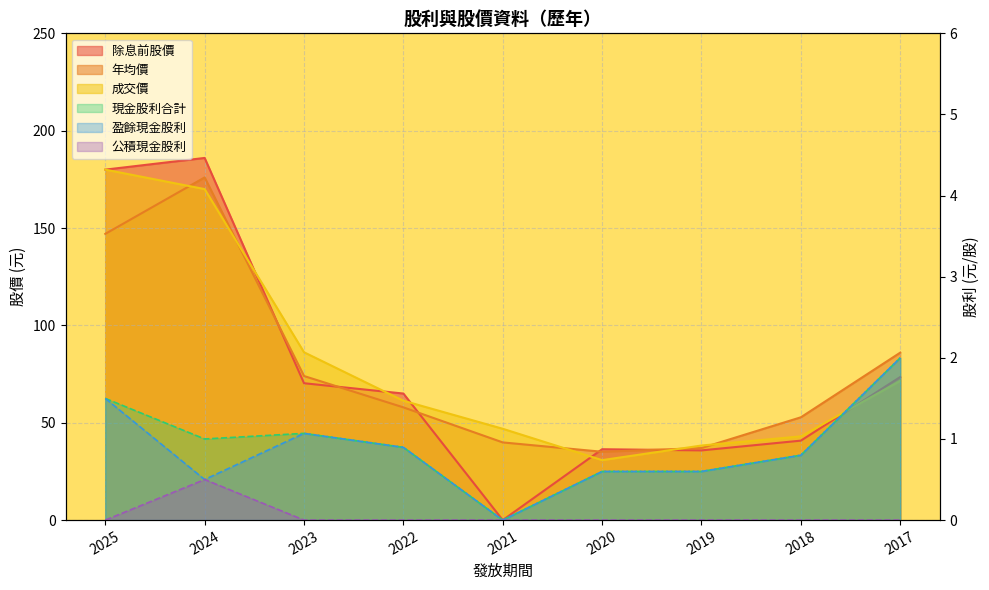

At which label is 公積現金股利 closest to 0?

2025